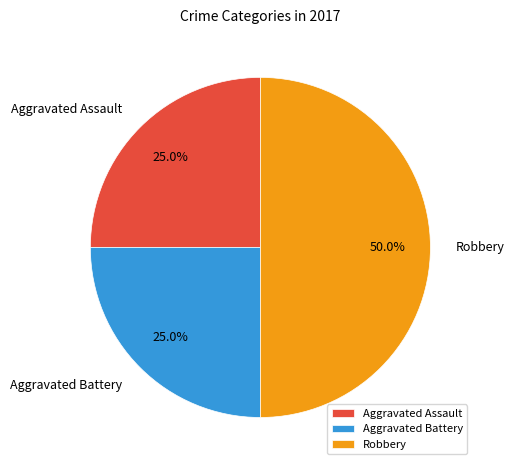

The Aggravated Assault slice represents 15% of the pie. True or false?

False